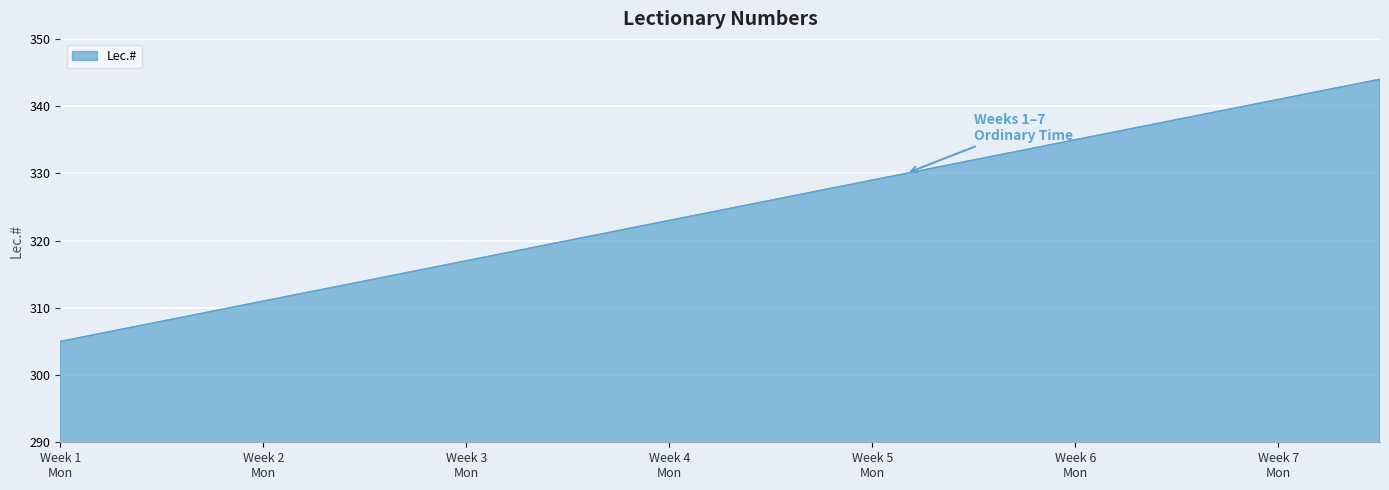

Count the number of categories in the chart.

40